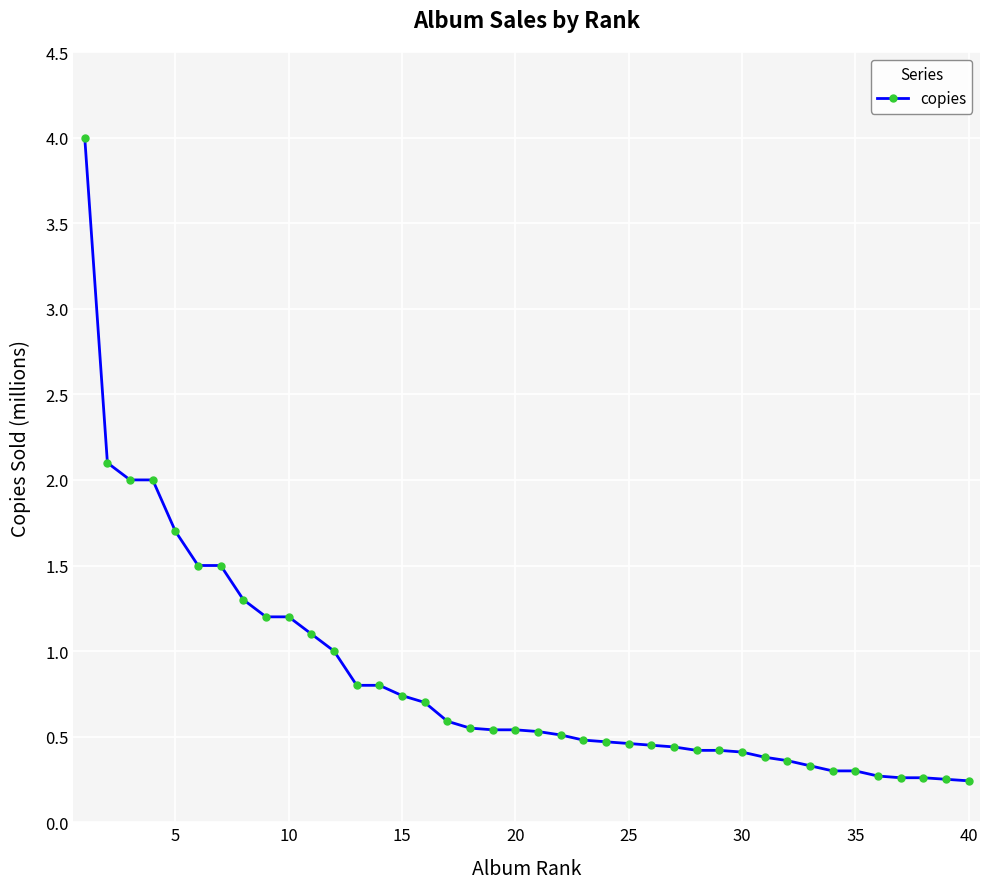

What is the sum of all values?

33.4